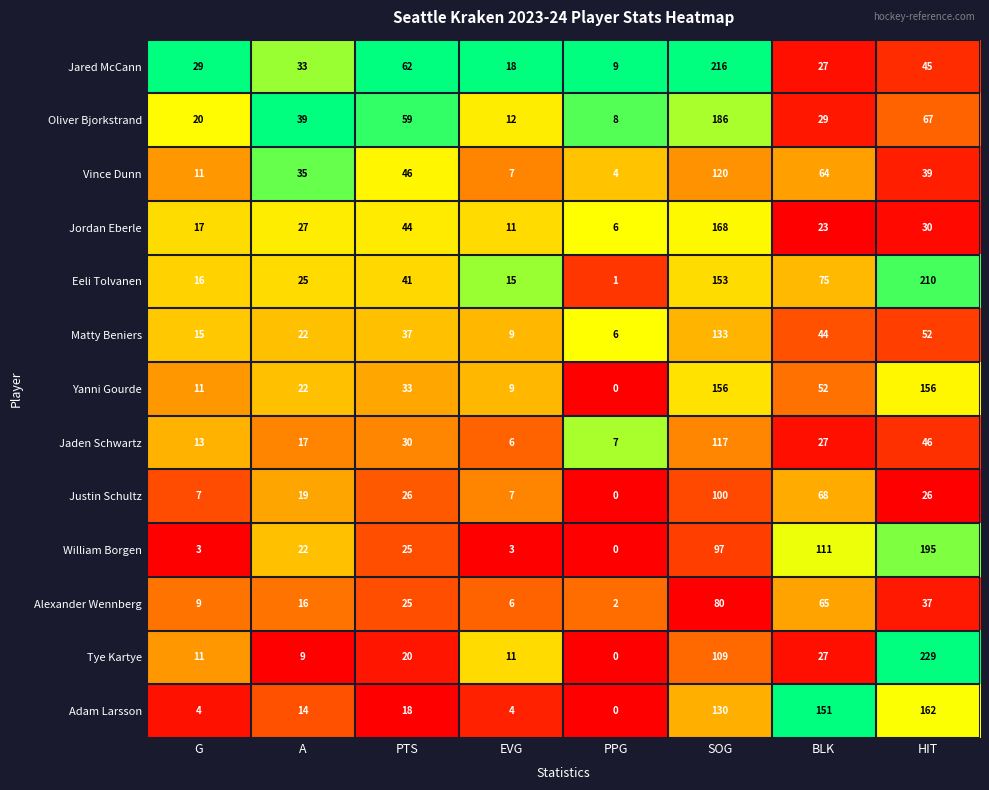

At how many categories does at least one series exceed 0?

8